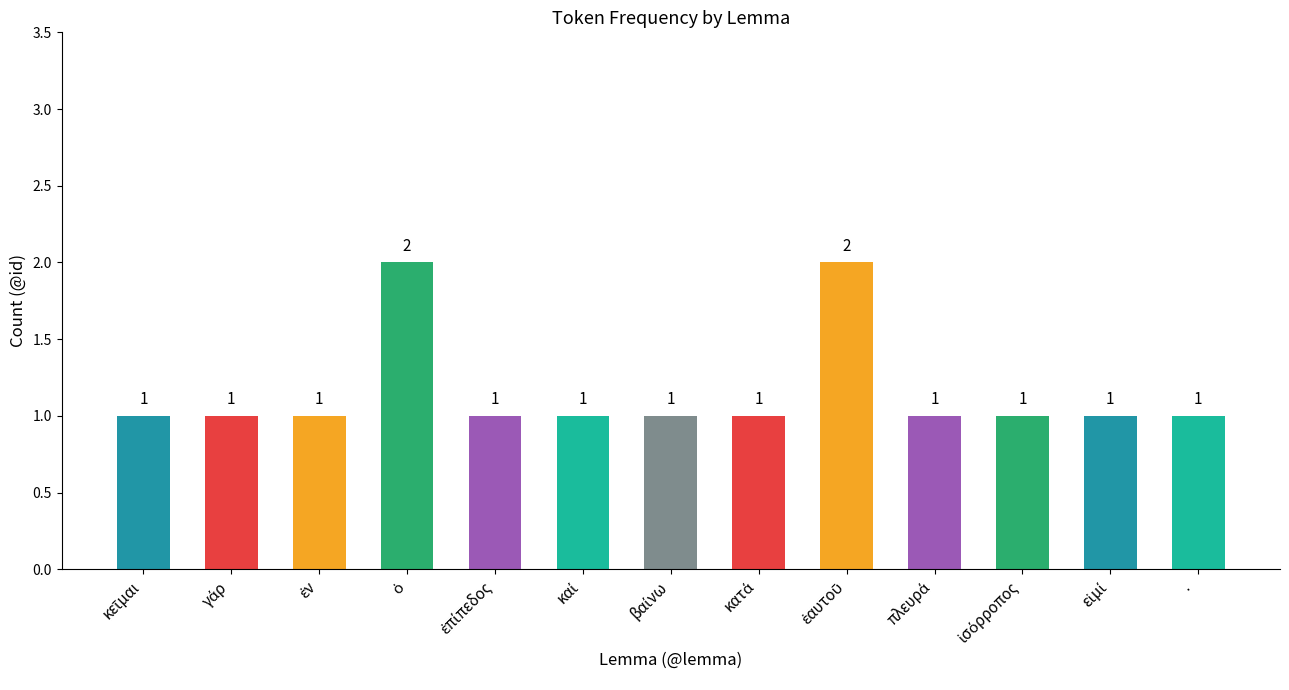

Count the values in the range 1 to 2.

13